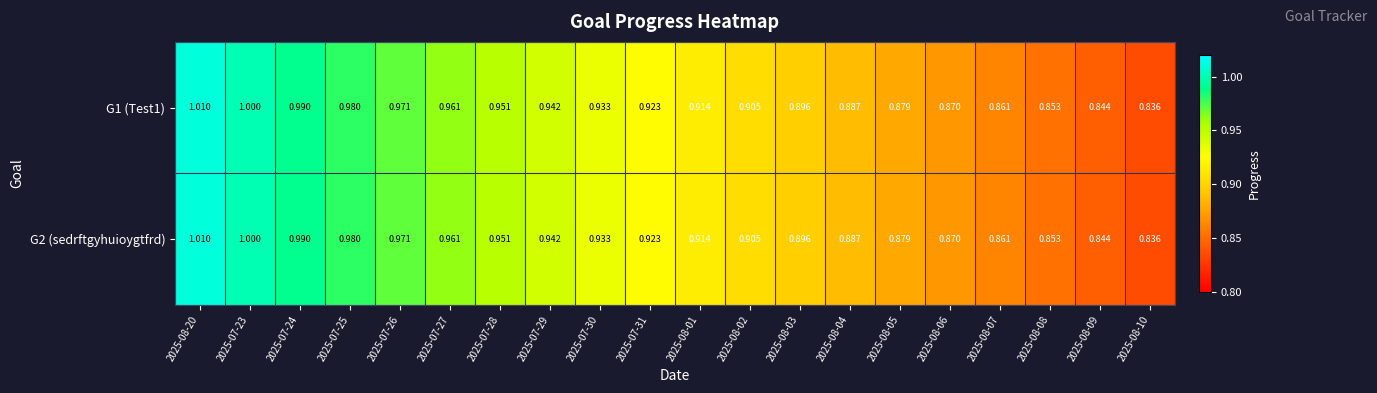

Is the value of G2 (sedrftgyhuioygtfrd) at 2025-08-09 greater than the value of G1 (Test1) at 2025-07-28?

No